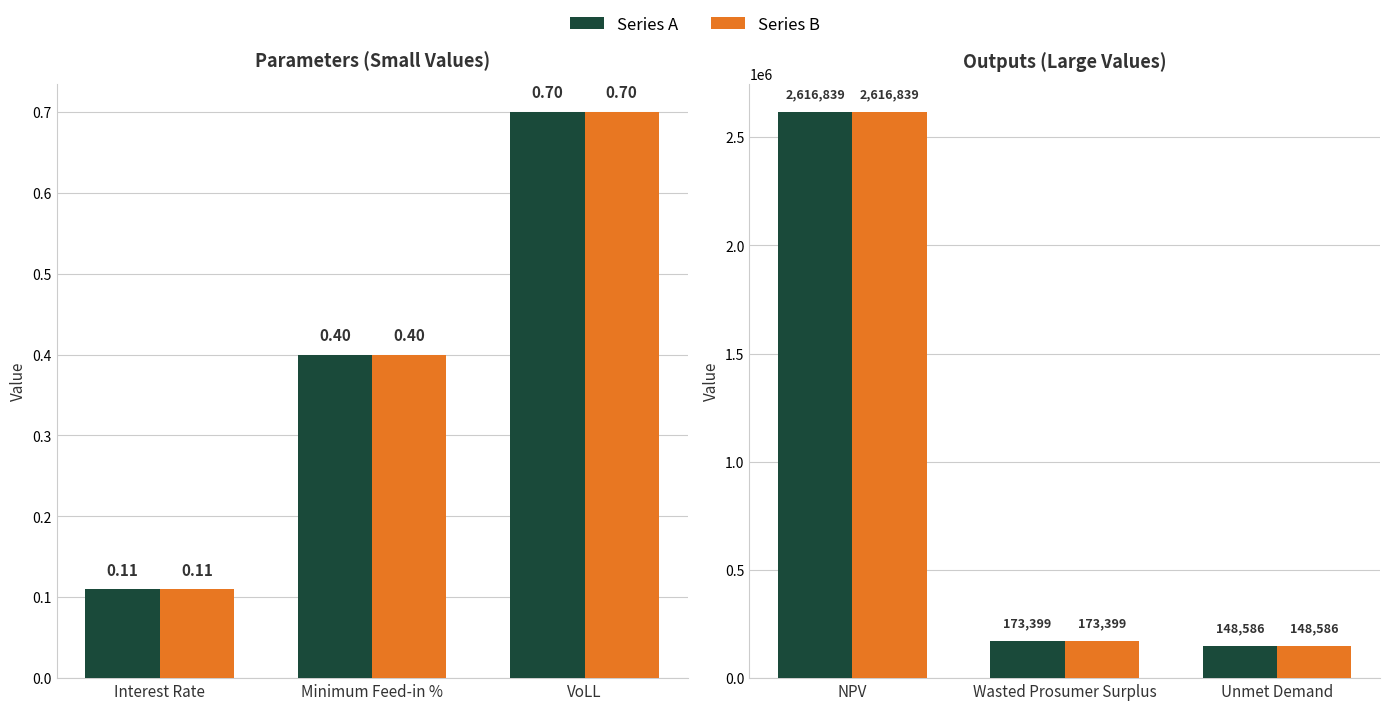

What is the average value of the Interest Rate / Feed-in / VoLL series?

0.4